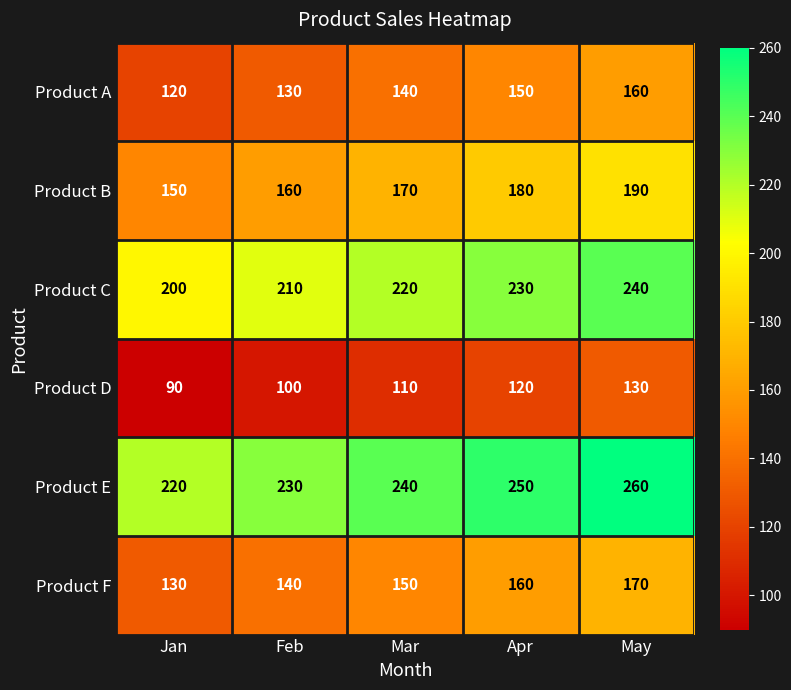

Rank the series by their maximum value, from lowest to highest.

Product D, Product A, Product F, Product B, Product C, Product E